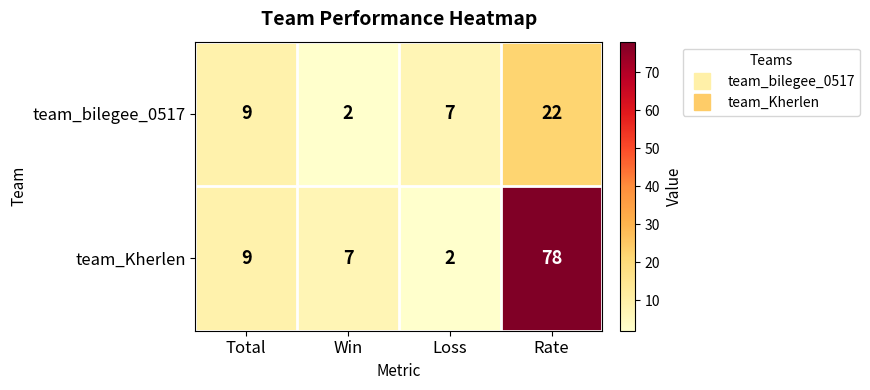

At which label is team_Kherlen closest to 40?

Total